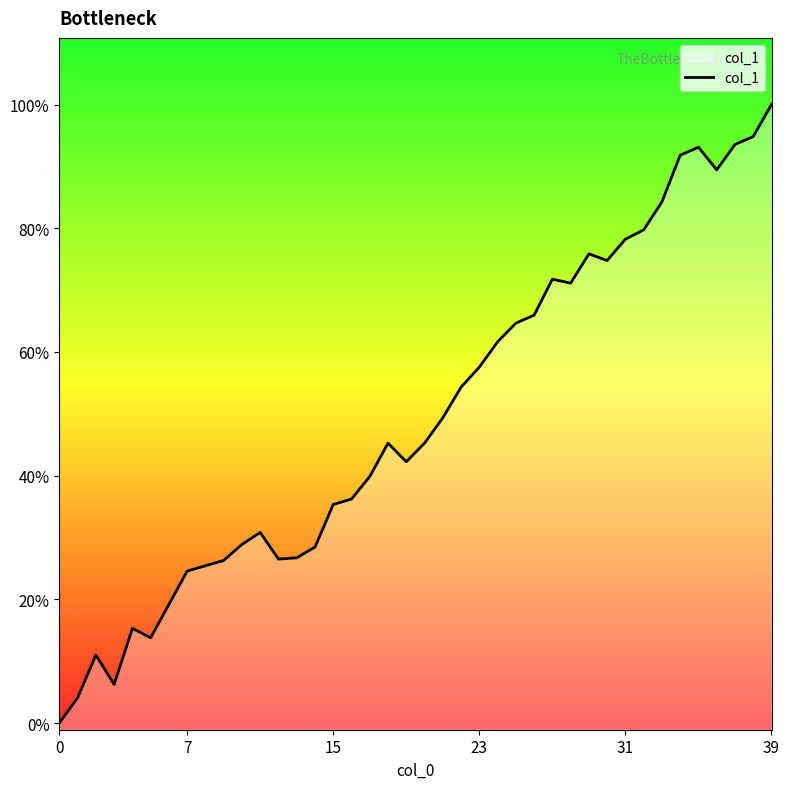

Does the chart display data point markers on the line(s)?

No